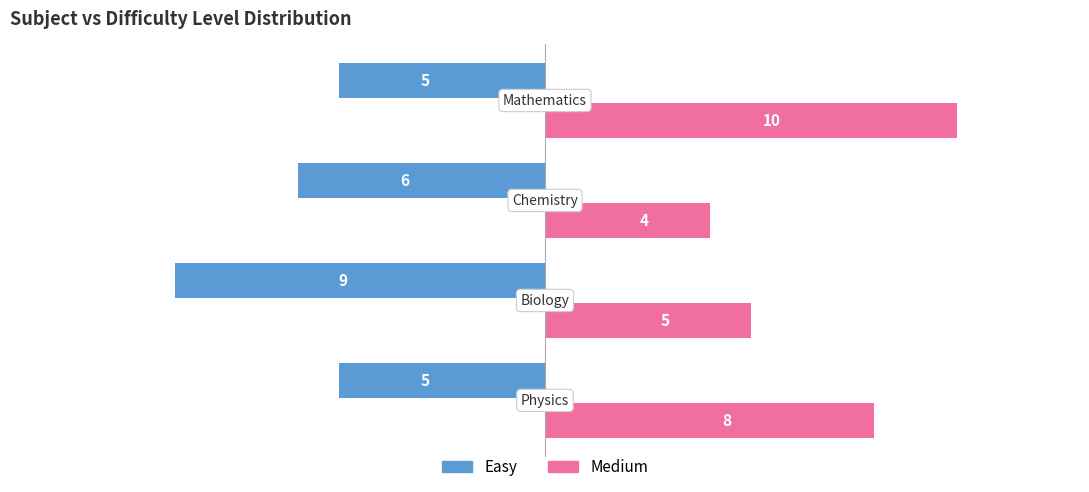

Rank the series by their maximum value, from highest to lowest.

Medium, Easy